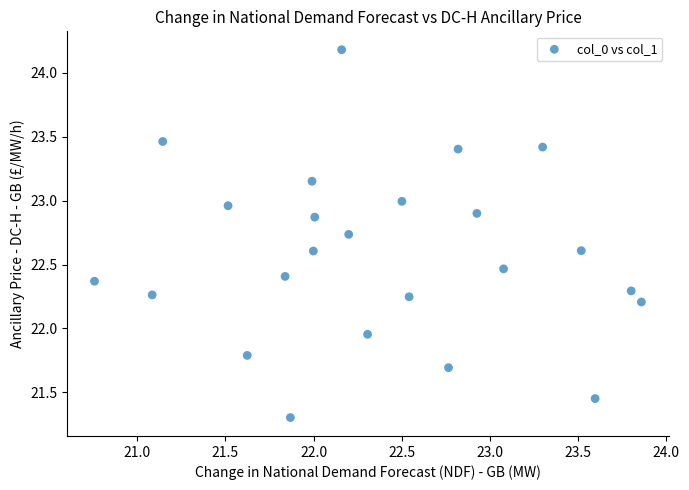

What is the range of X values (max minus min)?

3.1